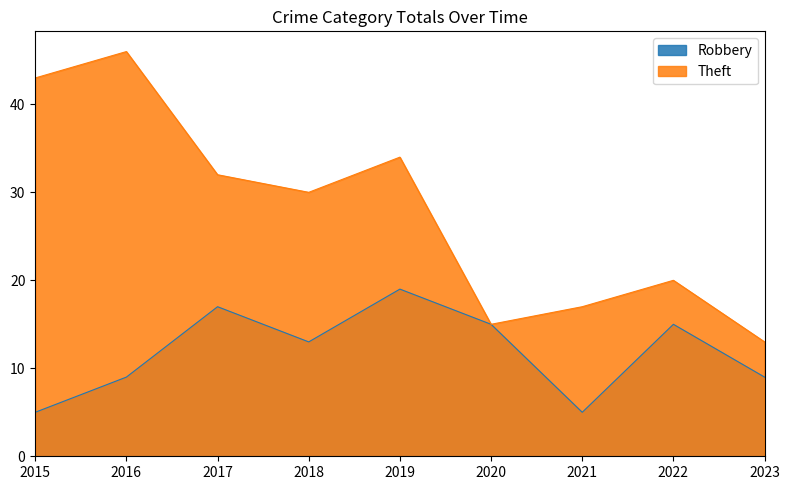

True or false: Theft and Robbery intersect in this chart.

False